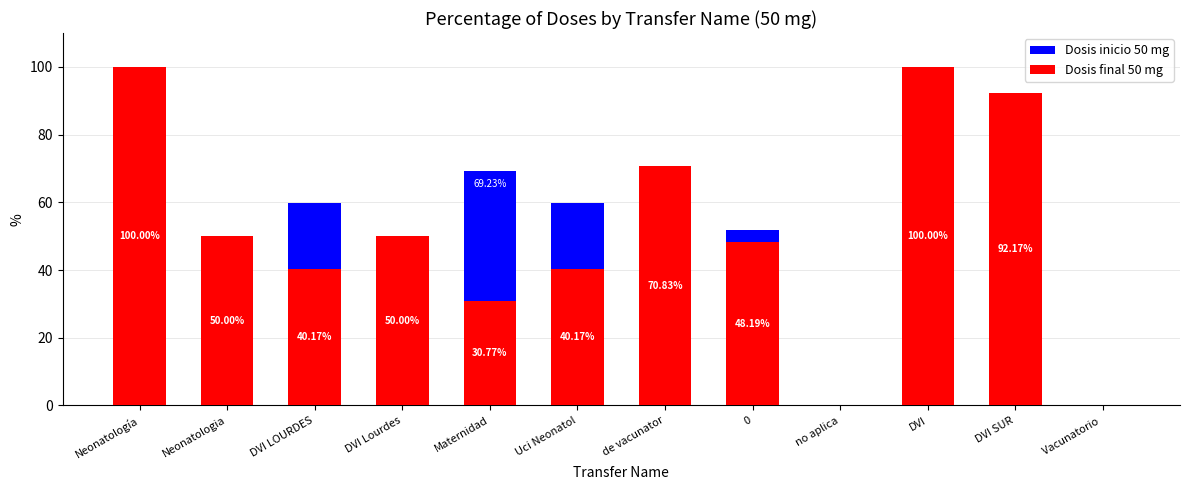

How many values in the Dosis final 50 mg series are below 50?

6